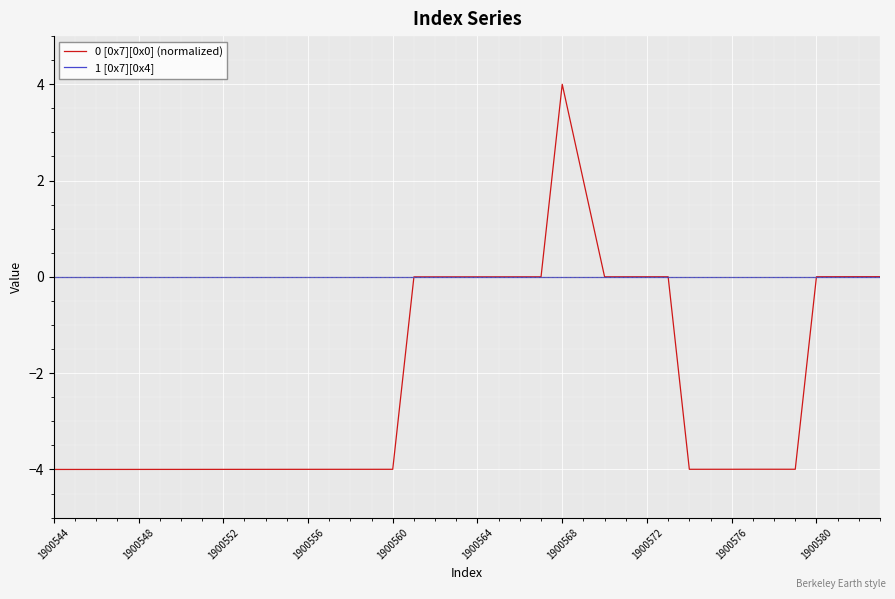

What is the maximum value shown in the chart?

4.0